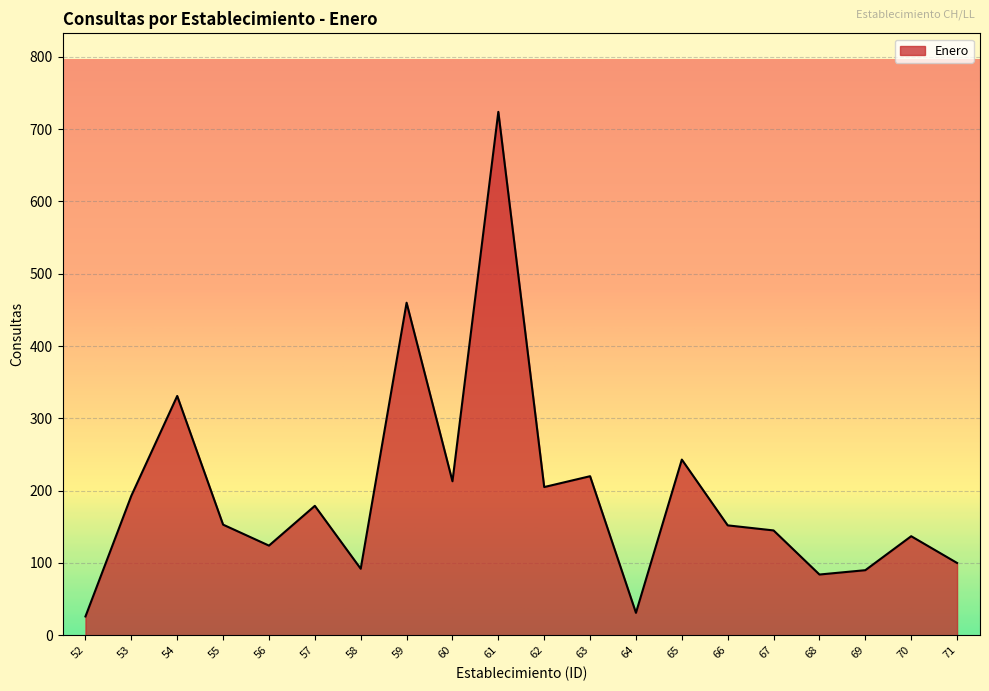

At which category does the data reach its first local valley?

56